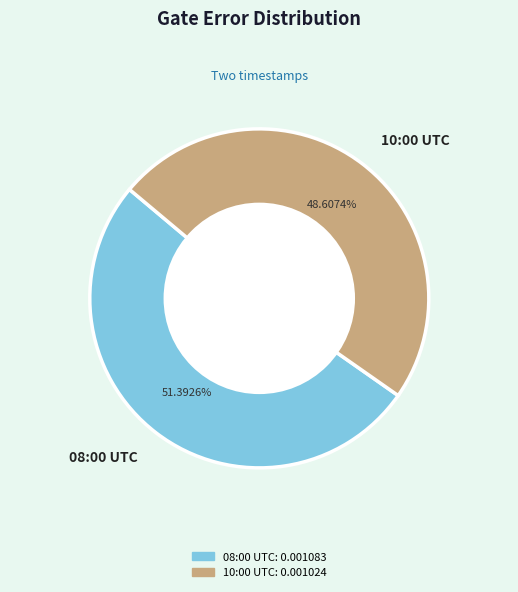

Combined, do 08:00 UTC and 10:00 UTC account for over 50%?

Yes